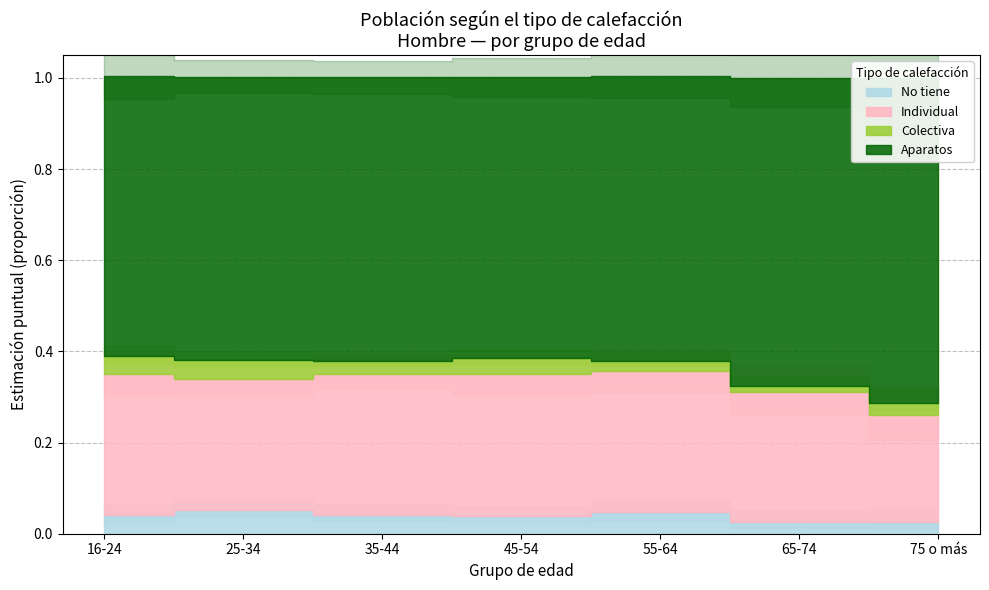

At which label is Aparatos closest to 0?

16-24